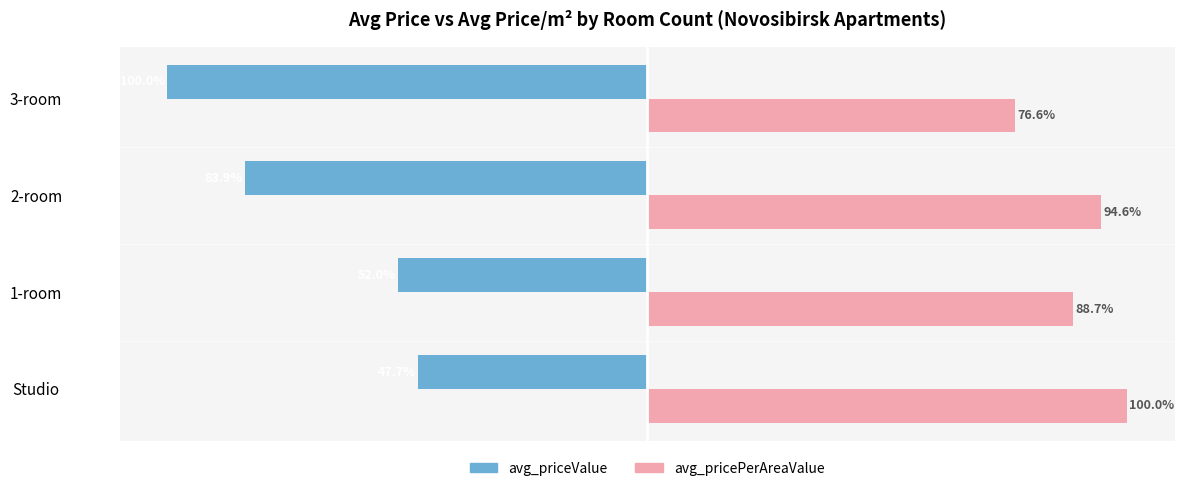

At which category is the sum across all series the highest?

Studio